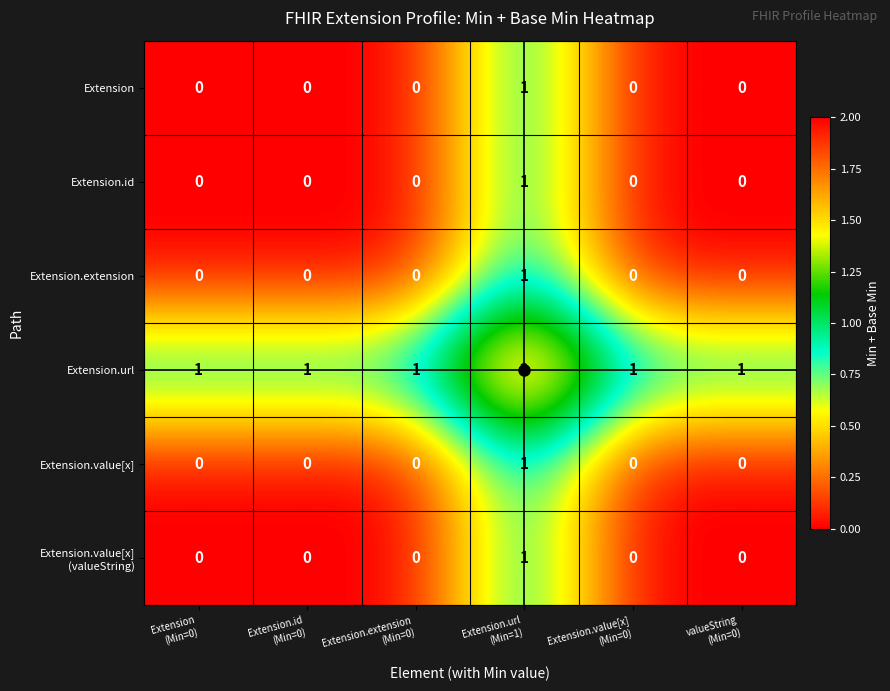

How many Extension.extension values are between 0 and 1?

6